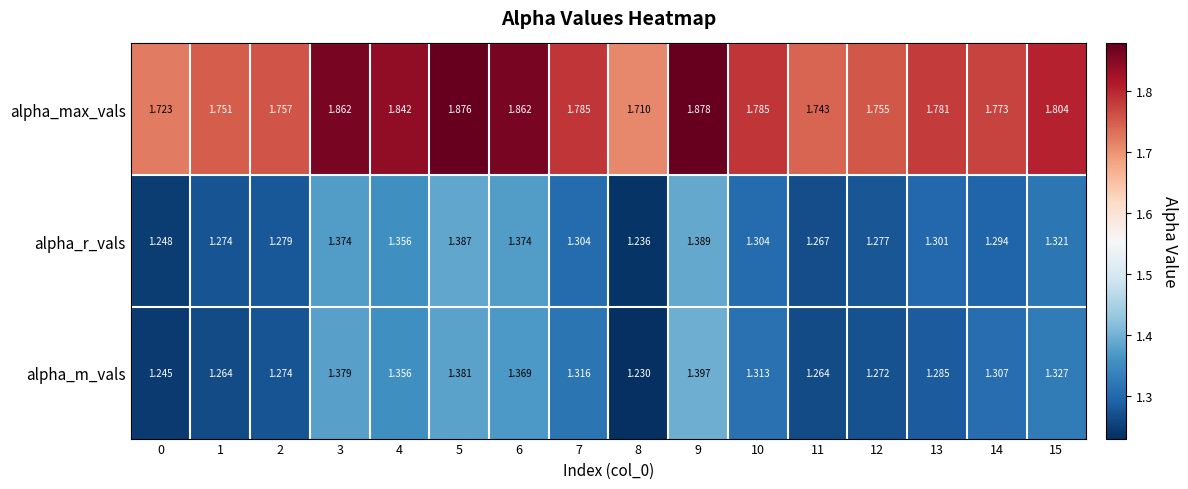

Rank the series at 2 from highest to lowest value.

alpha_max_vals, alpha_r_vals, alpha_m_vals